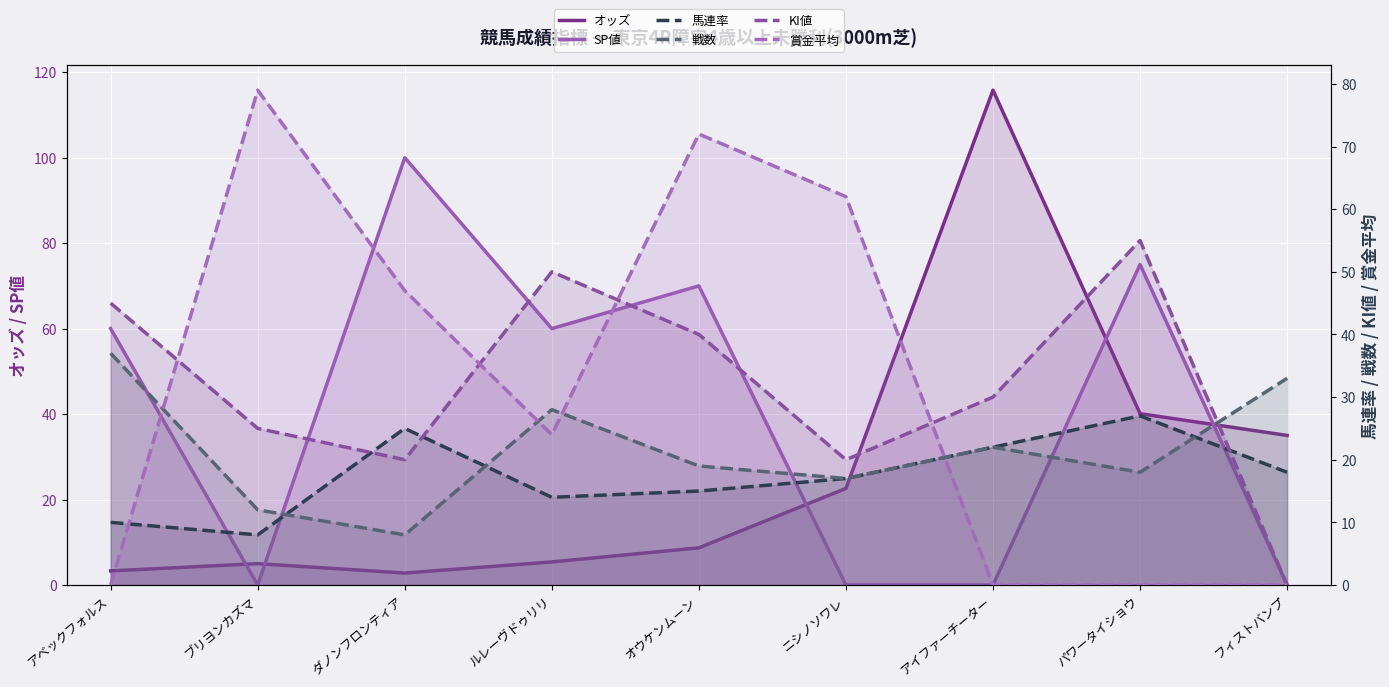

Does the chart display data point markers on the line(s)?

No